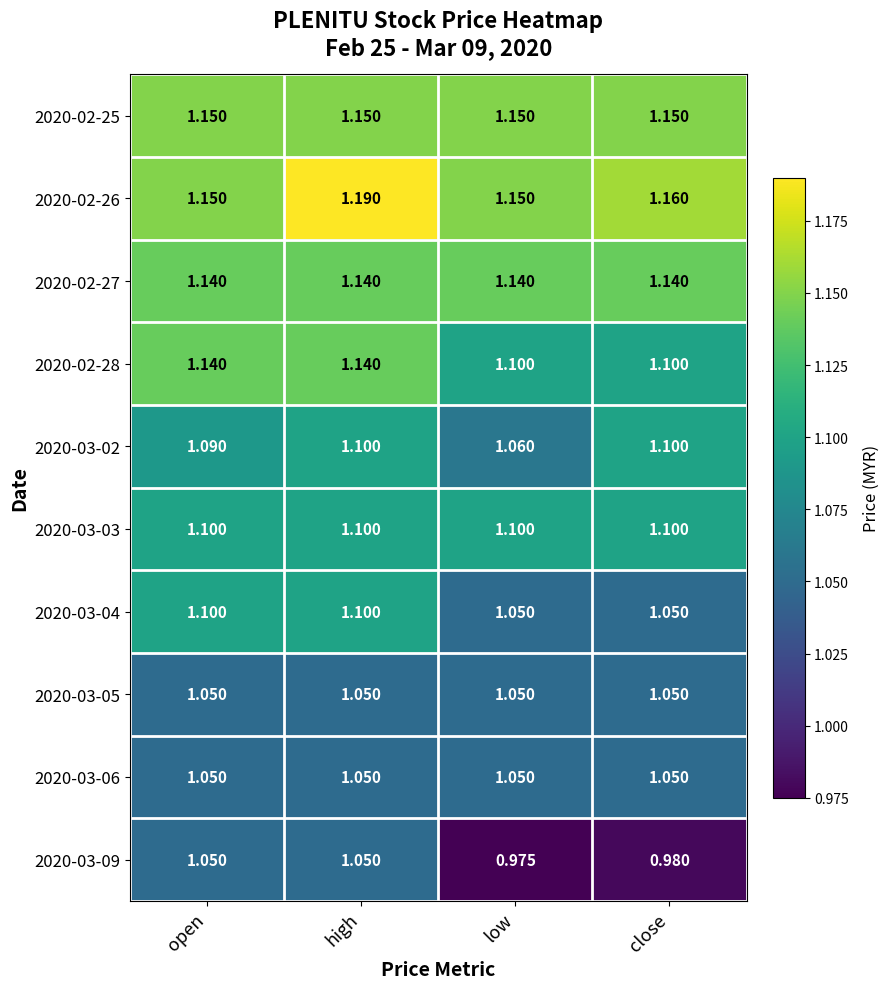

Which label corresponds to the smallest value in the chart?

low